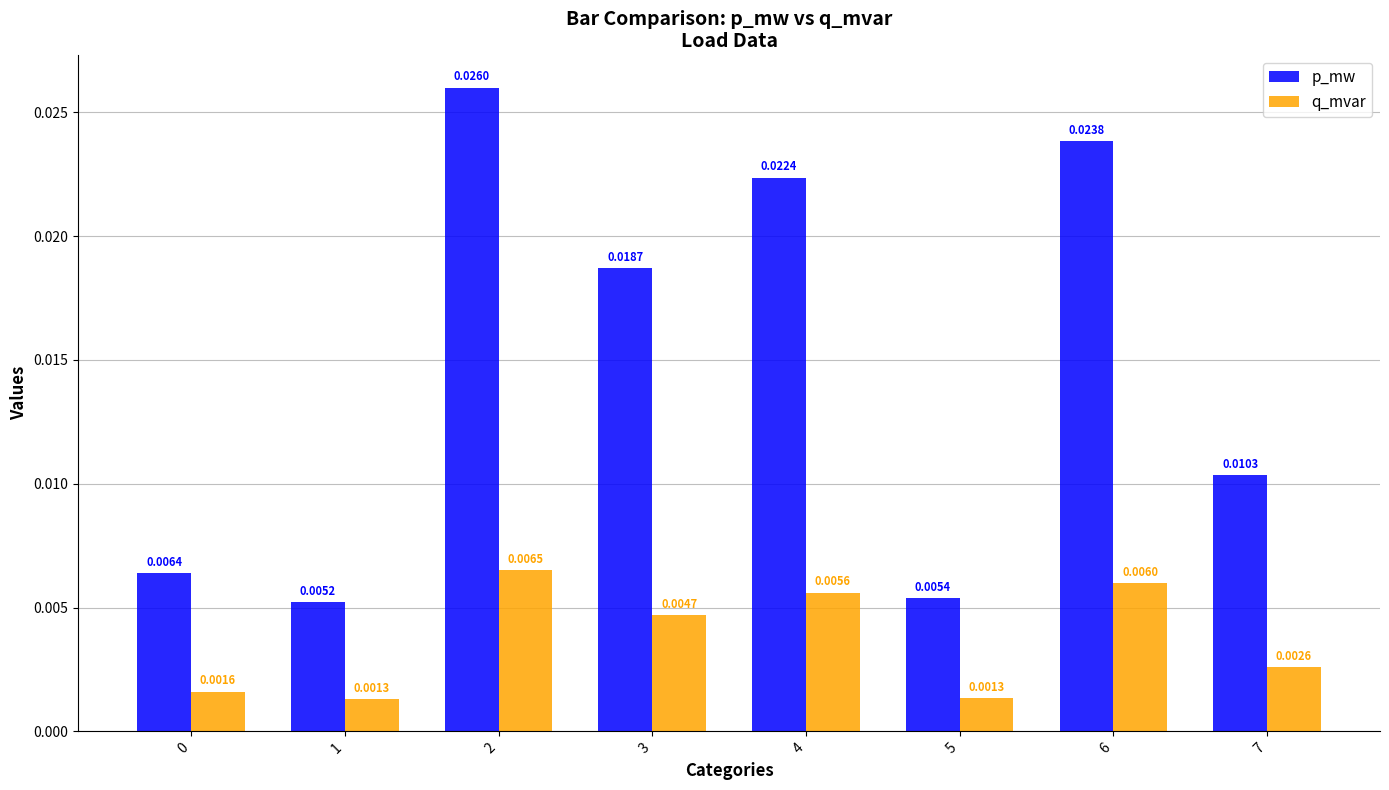

Which label corresponds to the largest value in the chart?

2